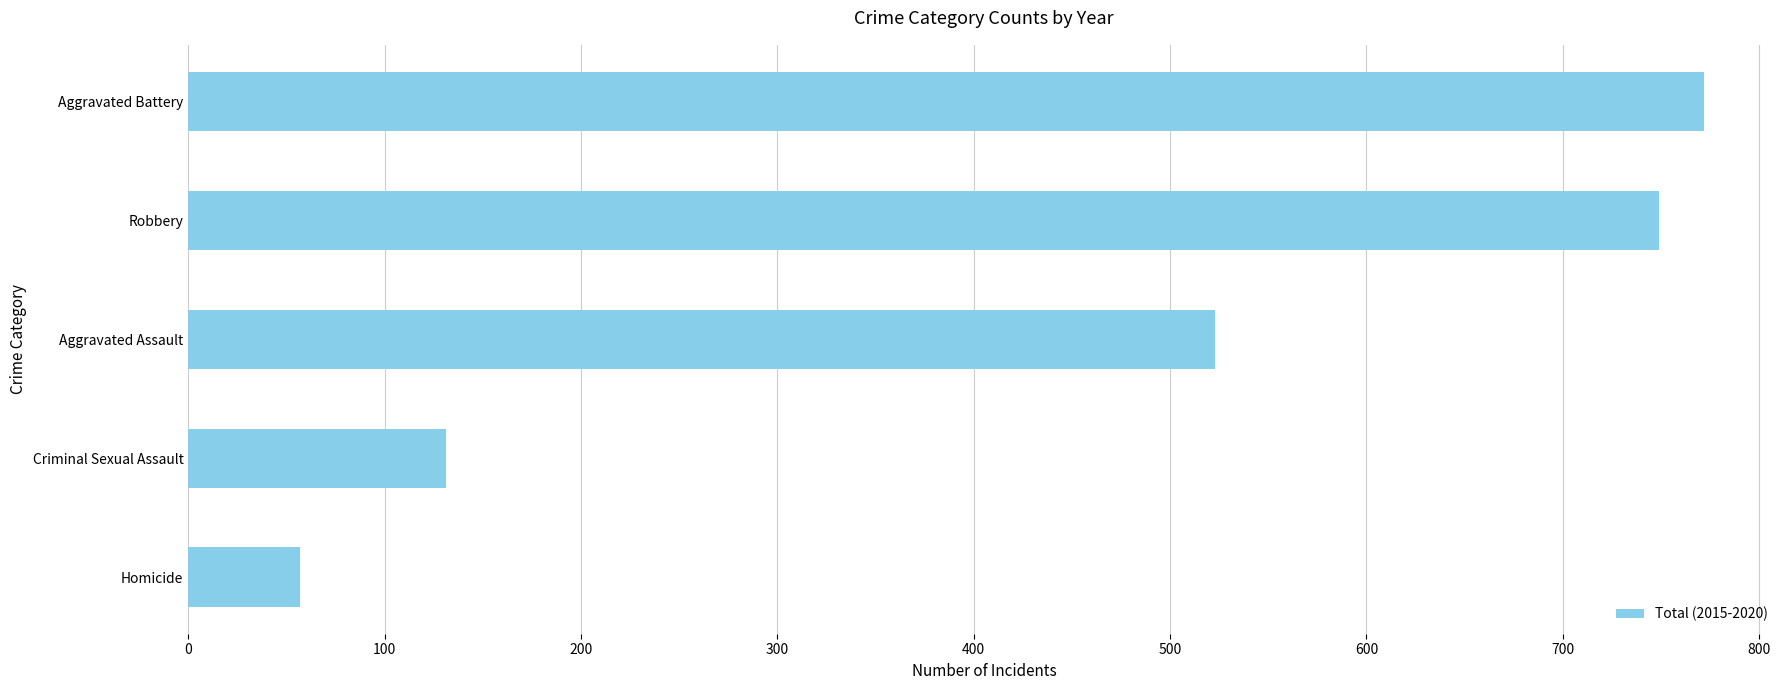

Between Aggravated Battery and Homicide, which is larger?

Aggravated Battery